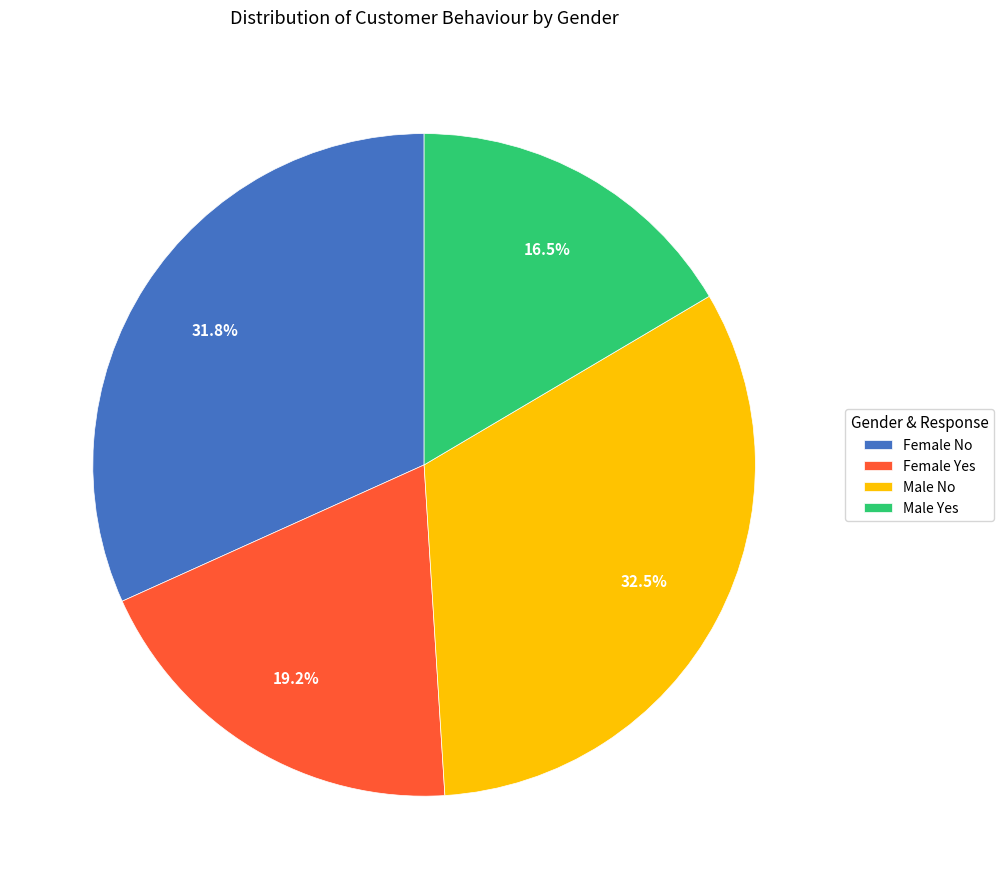

Is the sum of Female No and Female Yes greater than half?

Yes